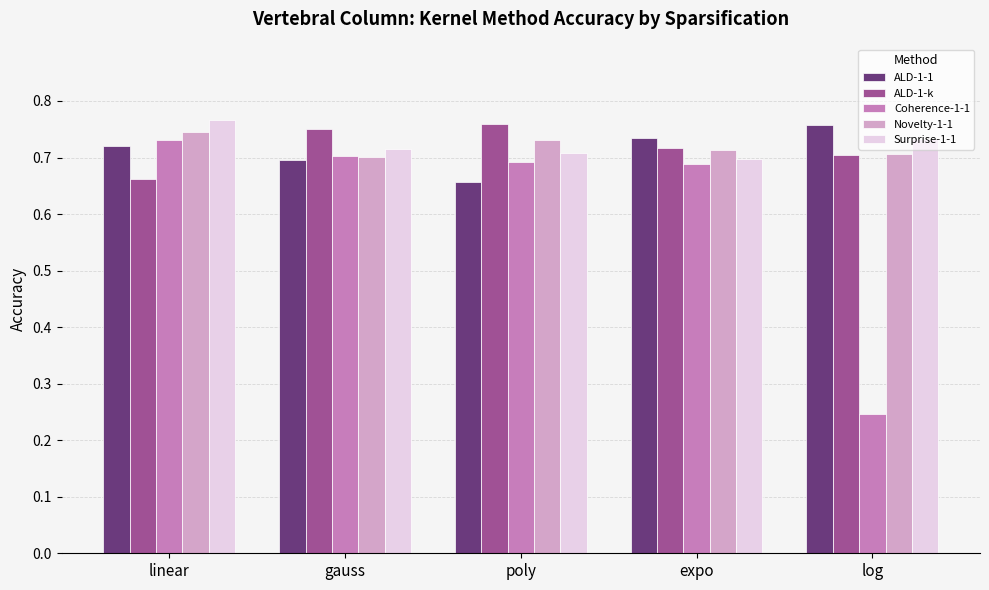

What is the sum of all Surprise-1-1 values?

3.6